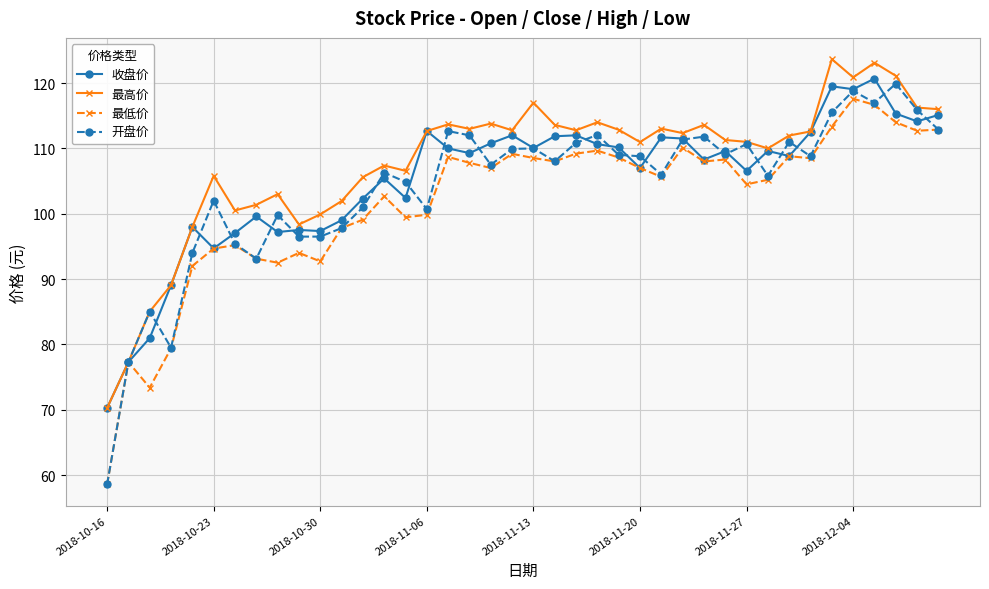

Which series has the largest range (max minus min)?

开盘价